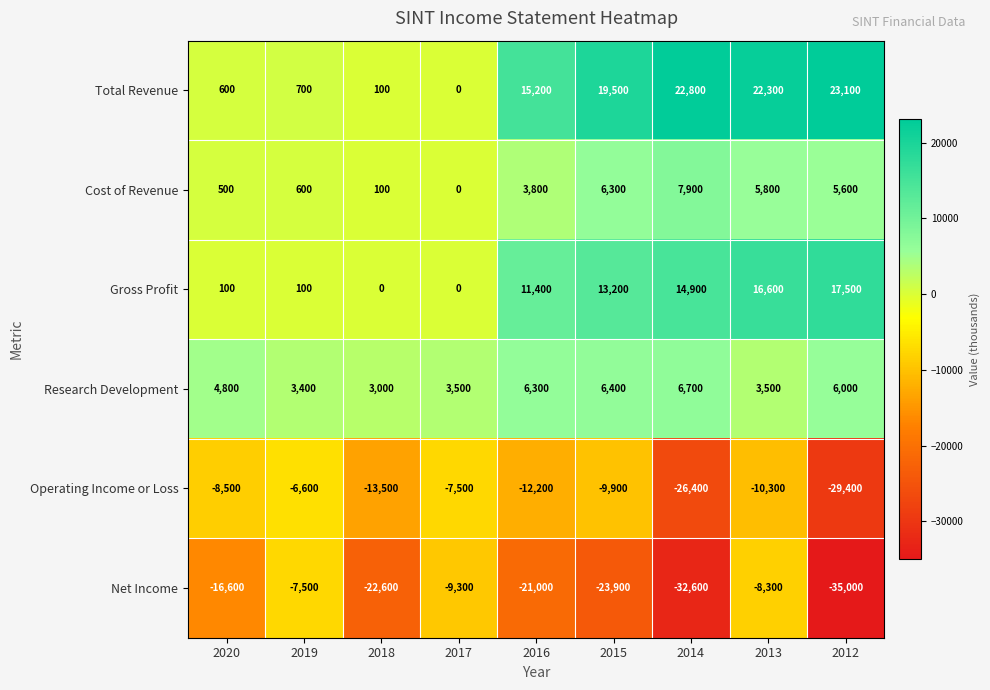

Rank the series by their maximum value, from lowest to highest.

Net Income, Operating Income or Loss, Research Development, Cost of Revenue, Gross Profit, Total Revenue